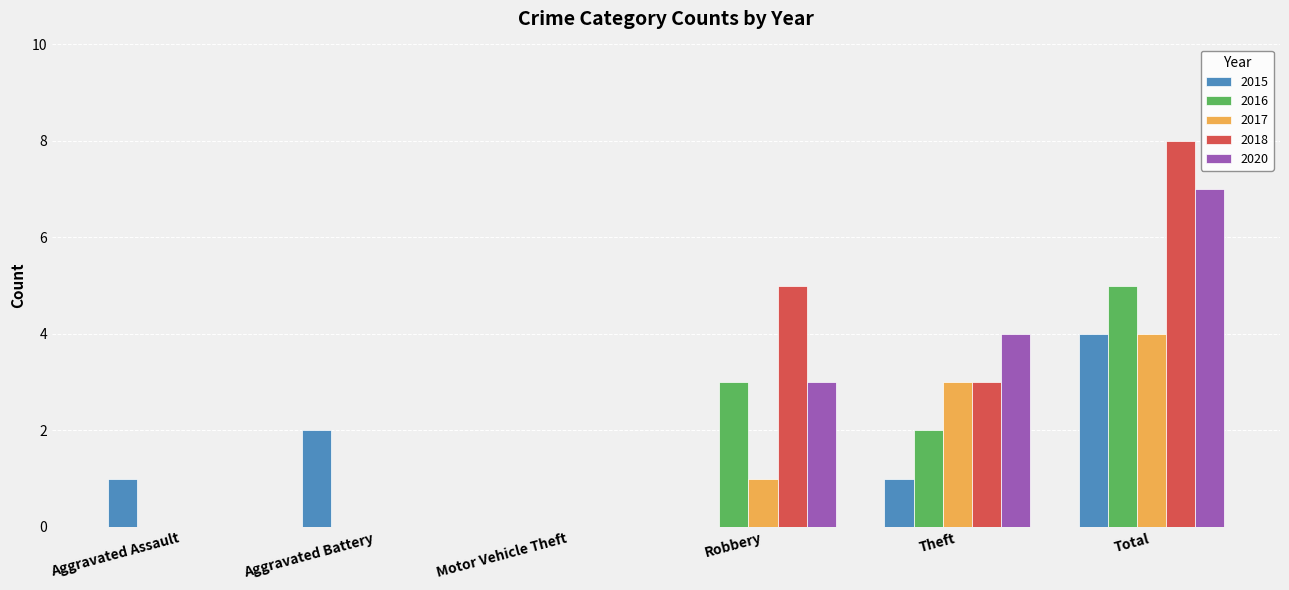

Reading left to right, transcribe all the data shown in this chart.

2015: Aggravated Assault=1	Aggravated Battery=2	Motor Vehicle Theft=0	Robbery=0	Theft=1	Total=4
2016: Aggravated Assault=0	Aggravated Battery=0	Motor Vehicle Theft=0	Robbery=3	Theft=2	Total=5
2017: Aggravated Assault=0	Aggravated Battery=0	Motor Vehicle Theft=0	Robbery=1	Theft=3	Total=4
2018: Aggravated Assault=0	Aggravated Battery=0	Motor Vehicle Theft=0	Robbery=5	Theft=3	Total=8
2020: Aggravated Assault=0	Aggravated Battery=0	Motor Vehicle Theft=0	Robbery=3	Theft=4	Total=7